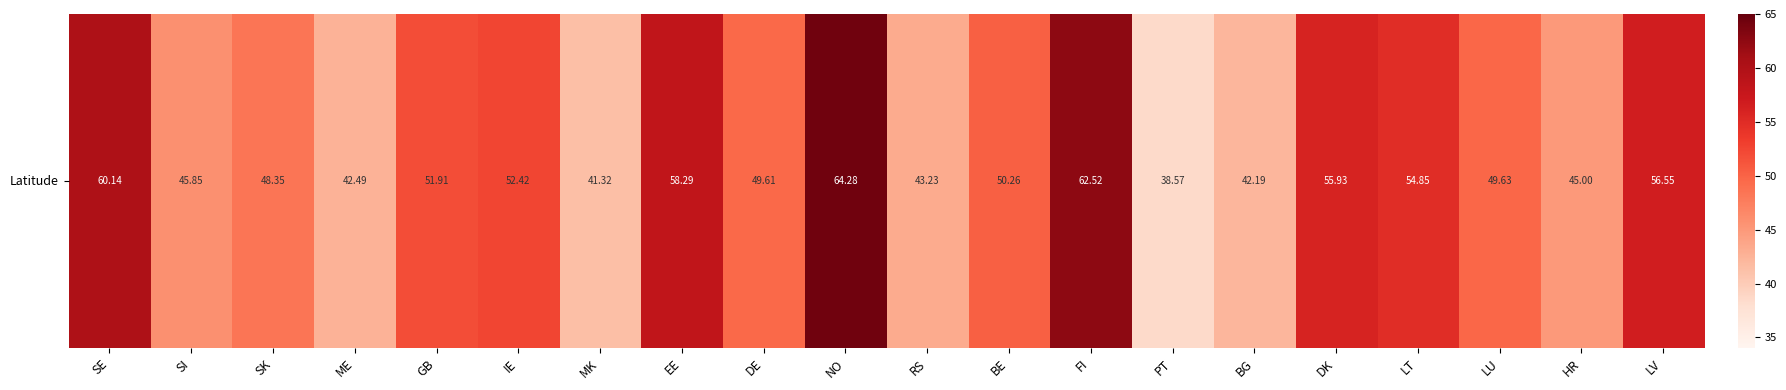

What is the greatest value displayed?

64.3